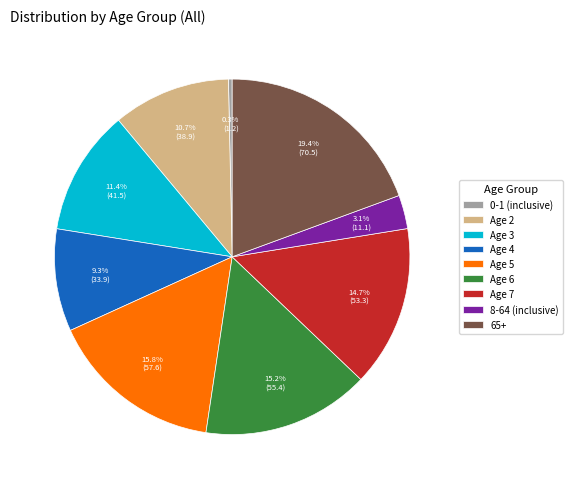

True or false: Age 4 accounts for 24% of the total.

False